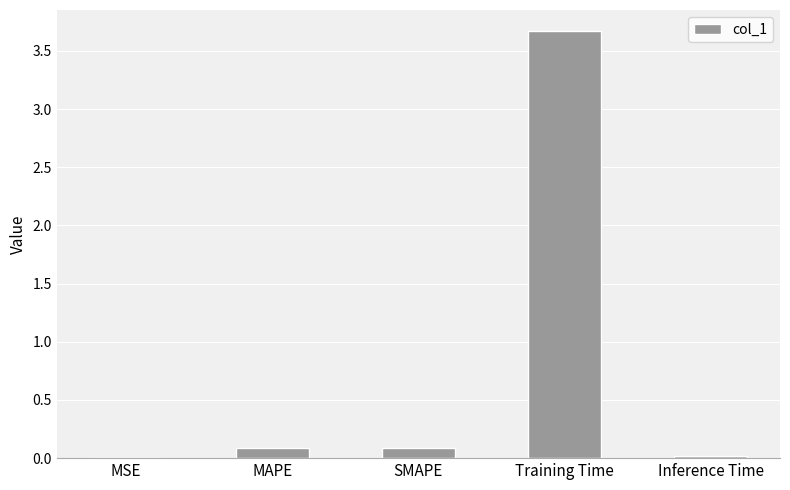

What is the greatest value displayed?

3.7